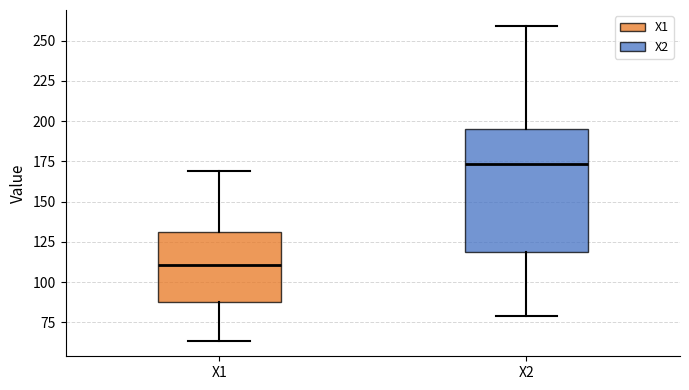

Where is the upper edge of the box for X1 on the y-axis? The values are not printed on the chart, so give them approximately, as read against the axis.

130